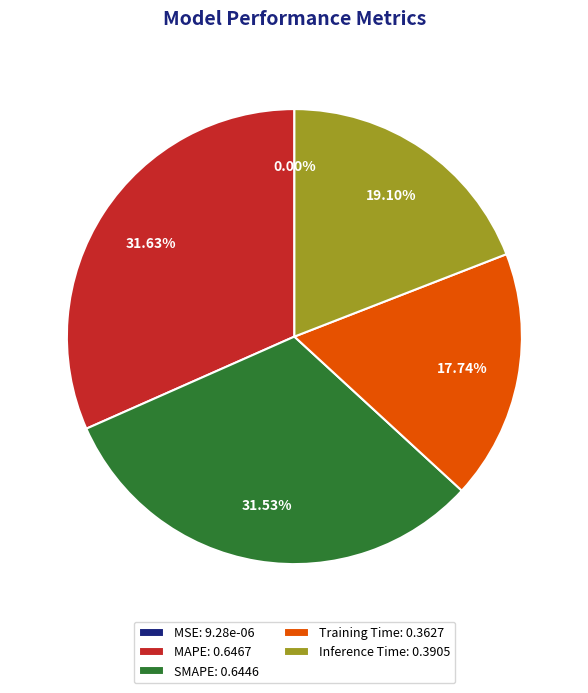

The Training Time slice represents 18% of the pie. True or false?

True